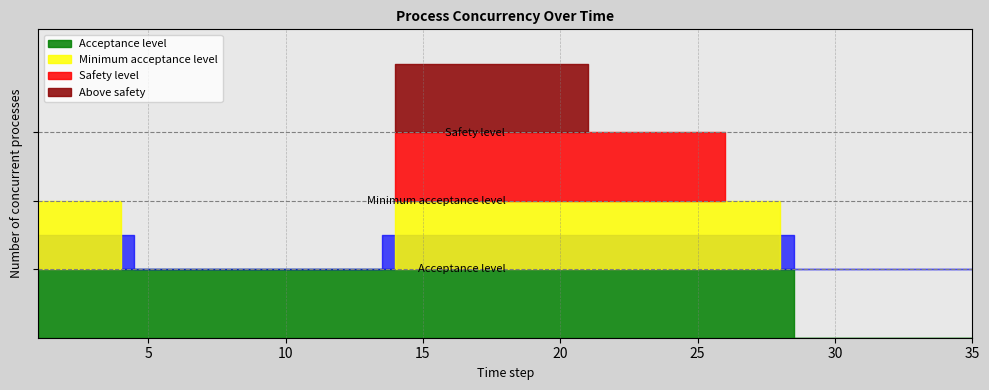

At which category does the chart reach its peak across all series?

14